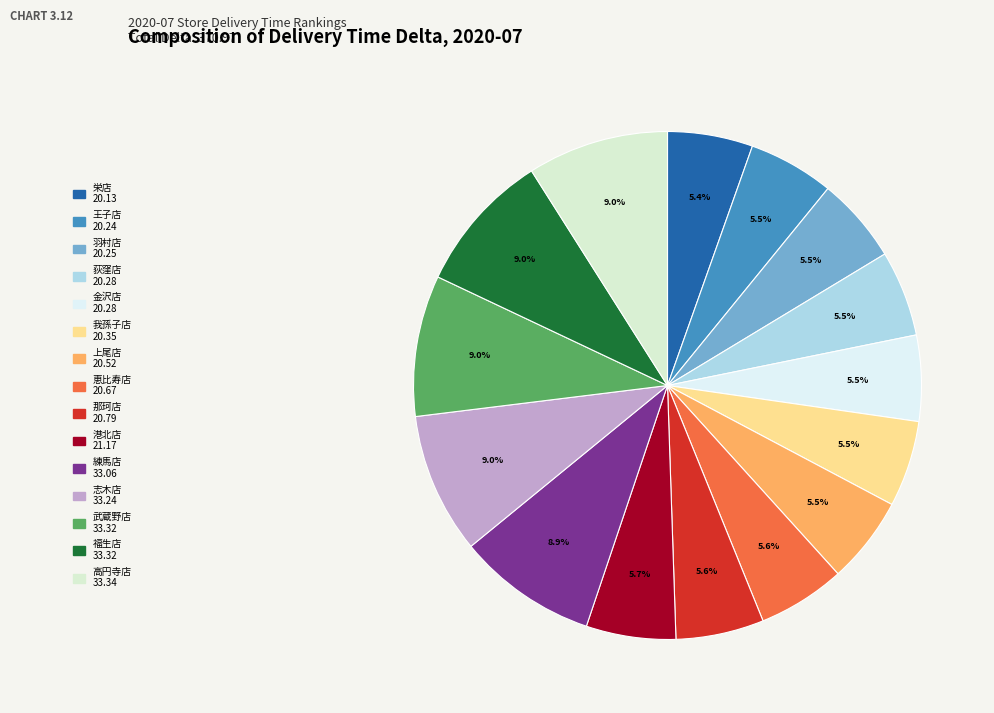

What is the change in value from 我孫子店 to 上尾店?

+0.2